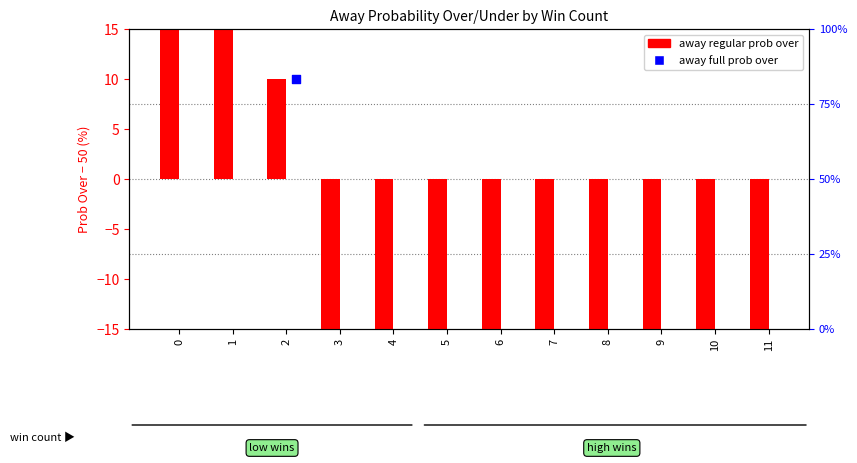

At how many categories does at least one series exceed 48?

1